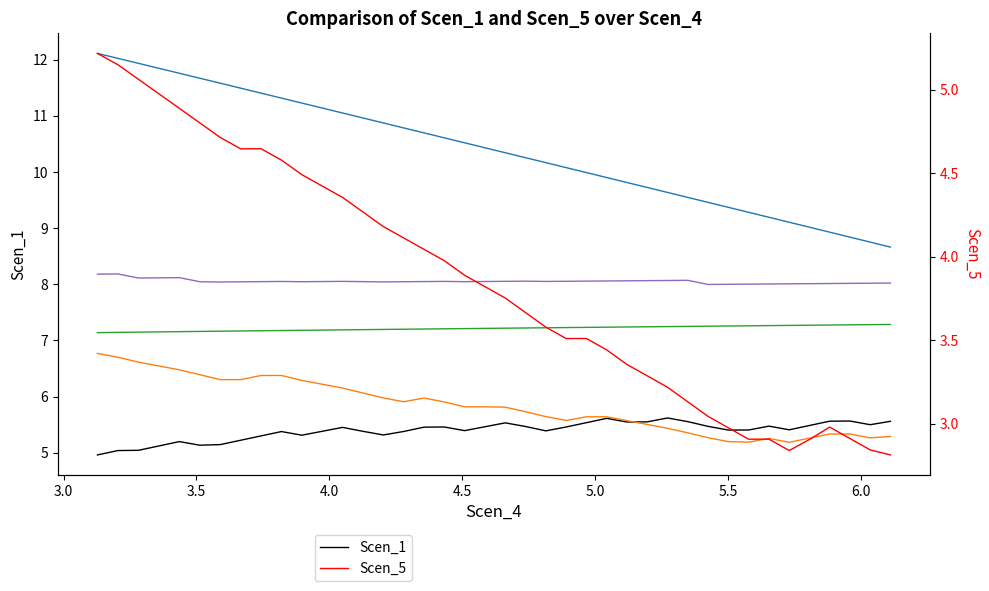

How many values in the Scen_18 series exceed 8?

39